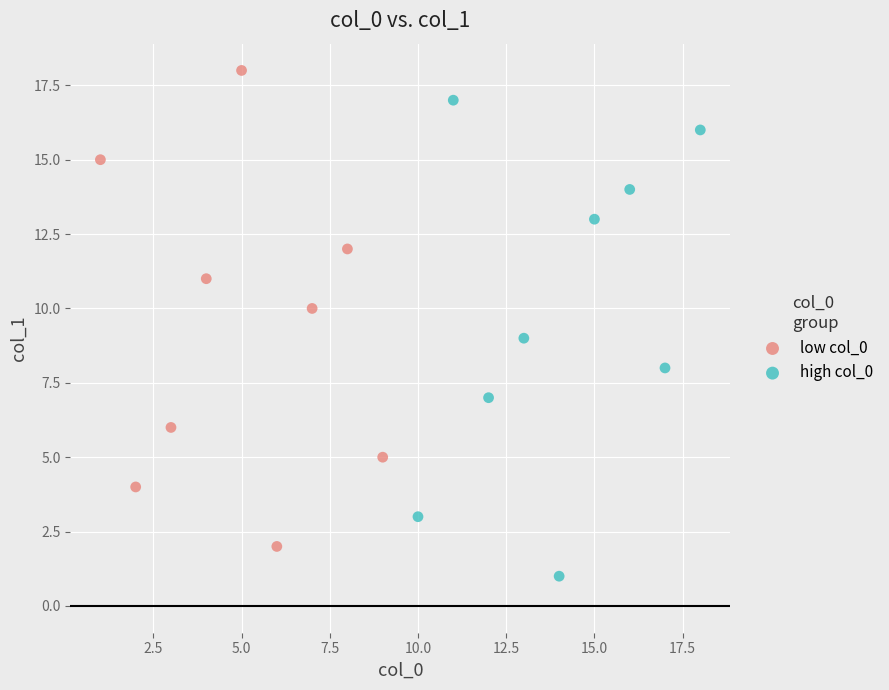

What are all the series names shown in the legend?

low col_0, high col_0